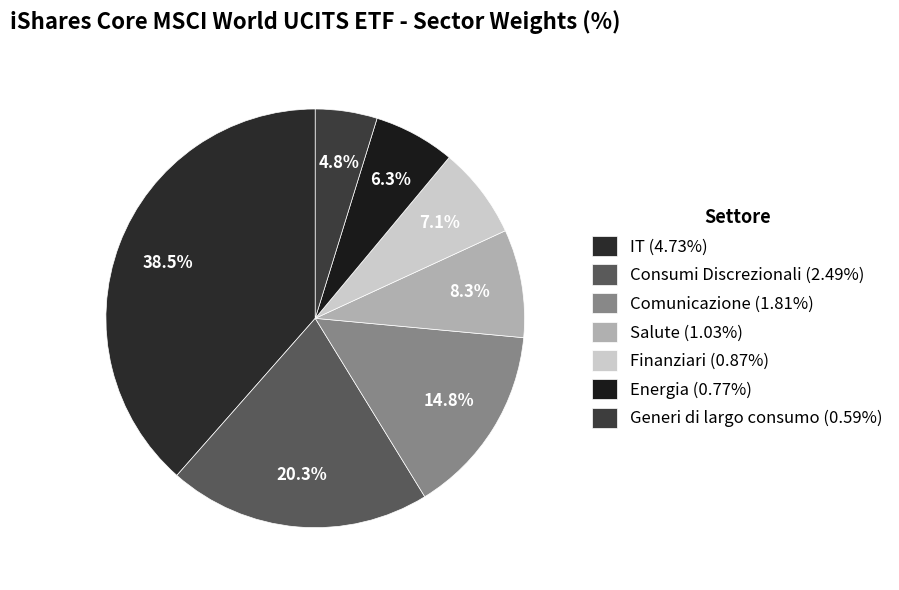

To the nearest percent, what percentage of the pie is Consumi Discrezionali?

20%